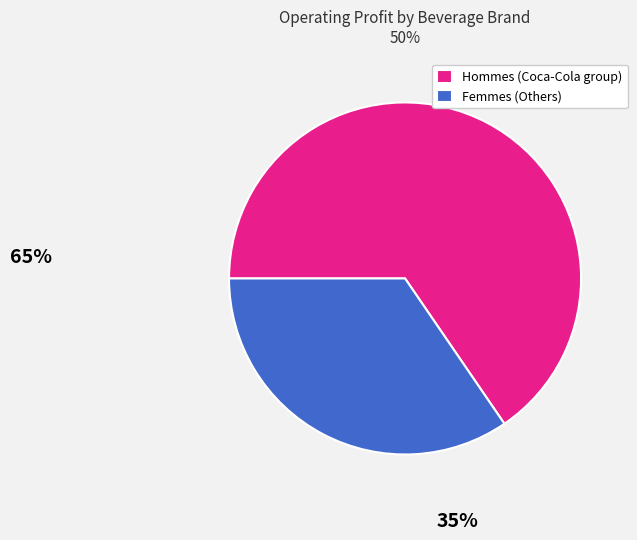

Count the number of slices in the pie.

2